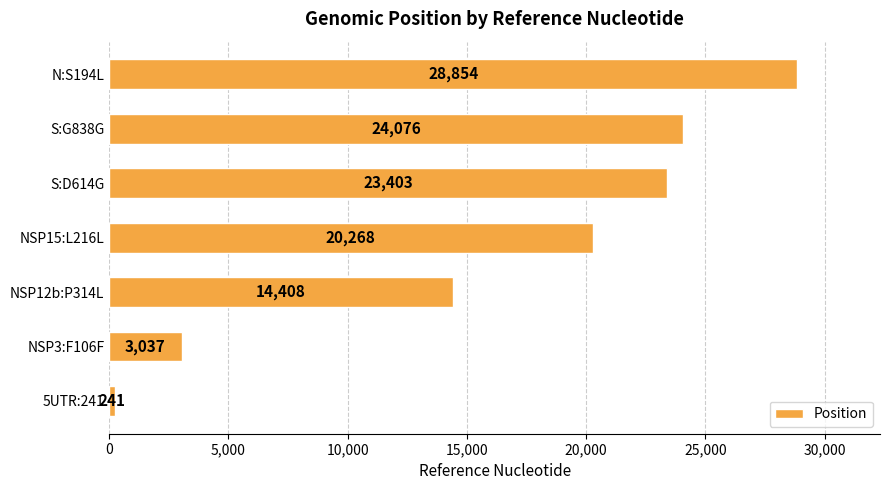

How many data points are less than 20268?

3